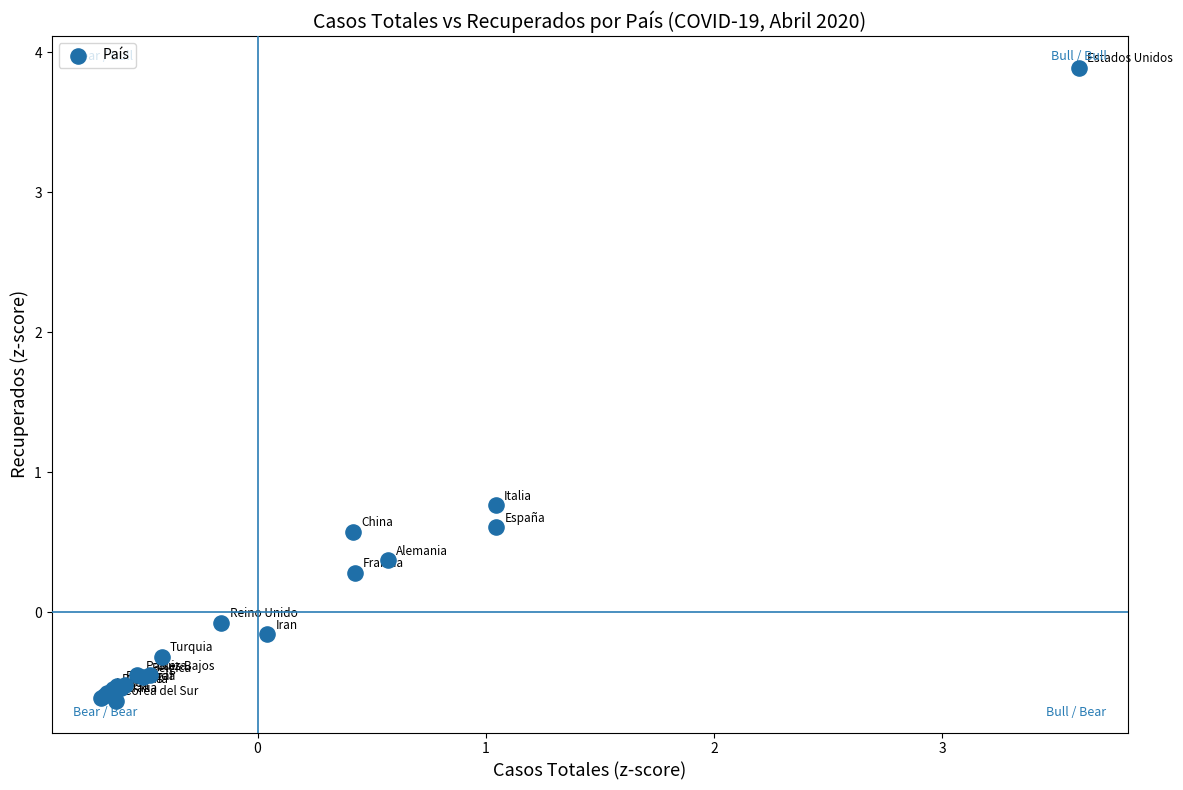

What Y value in the scatter plot is closest to 1?

0.8